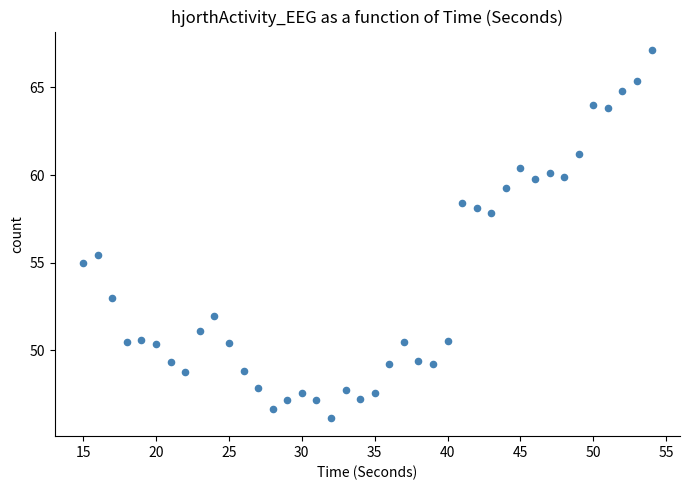

What is the range of Y values (max minus min)?

21.0